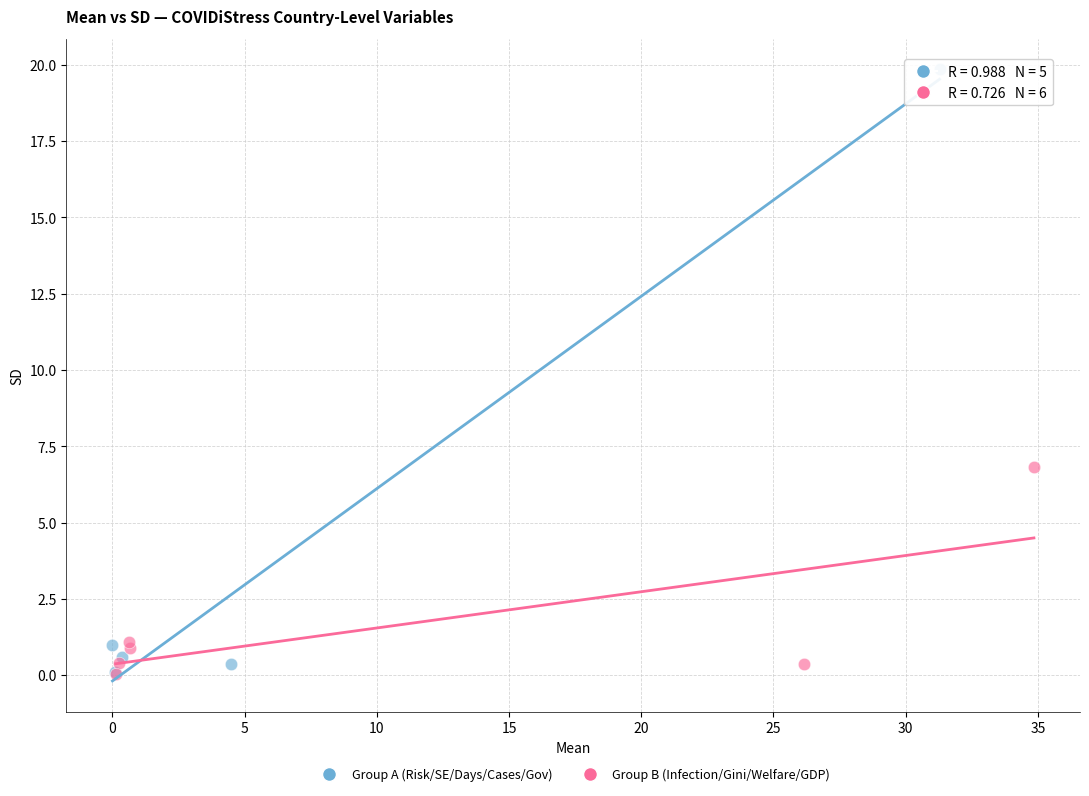

Which series contains the highest Y value?

Group A (Risk/SE/Days/Cases/Gov)